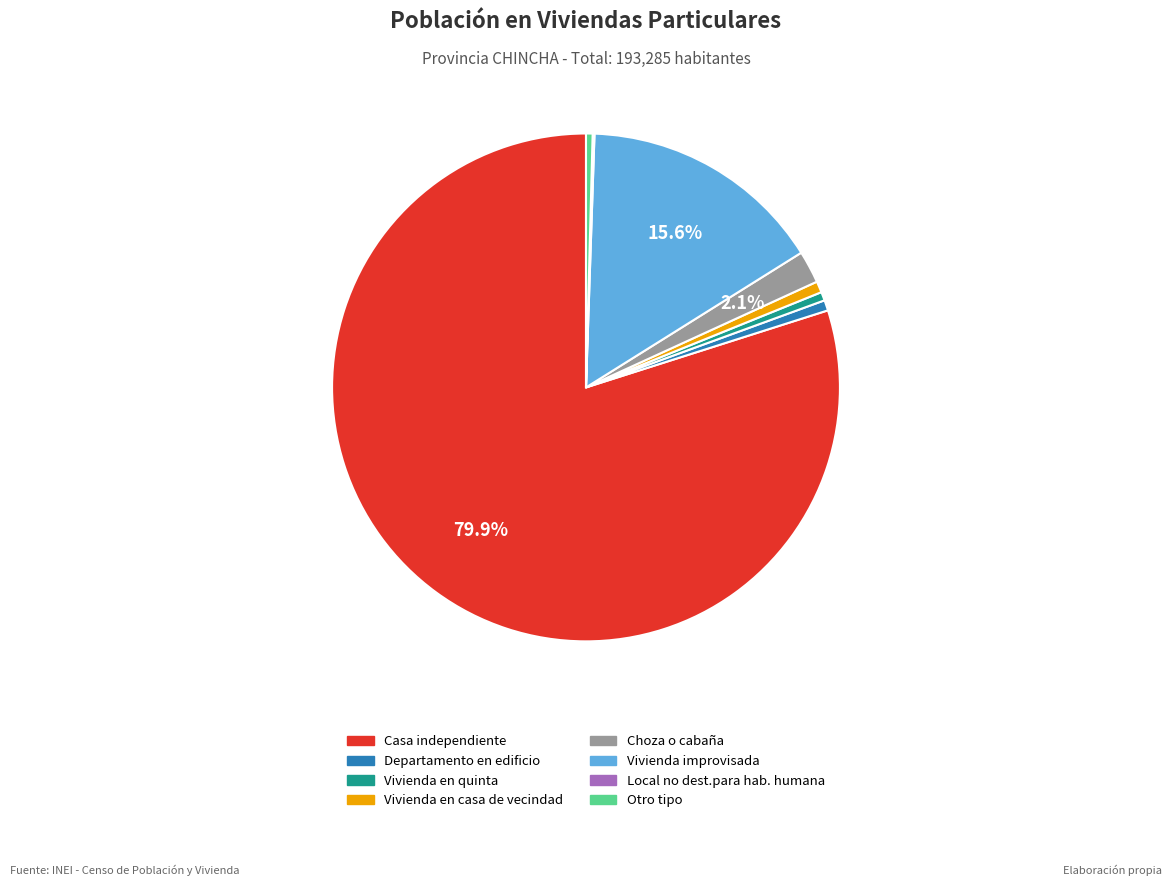

What percentage is the Departamento en edificio slice, to the nearest percent?

1%